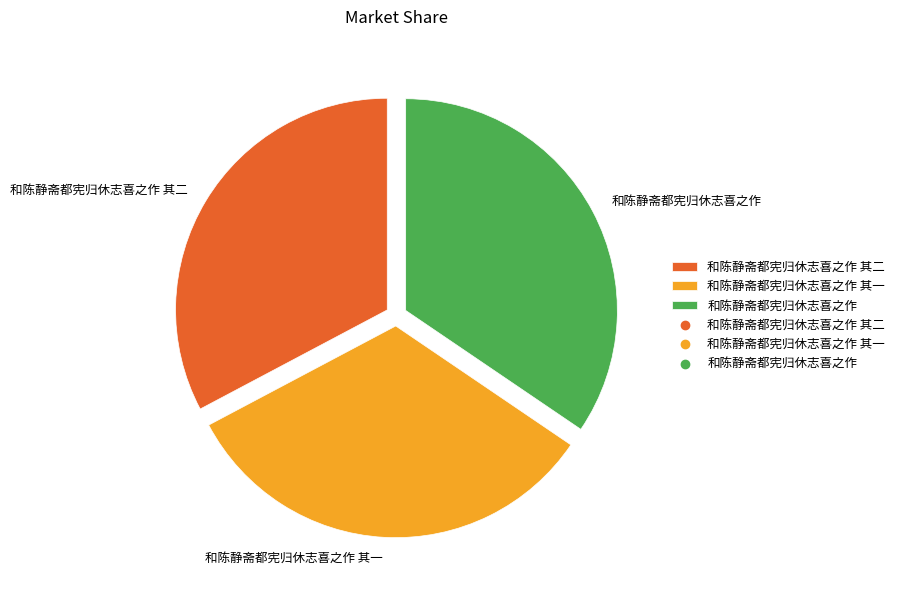

How many segments does this pie chart have?

3